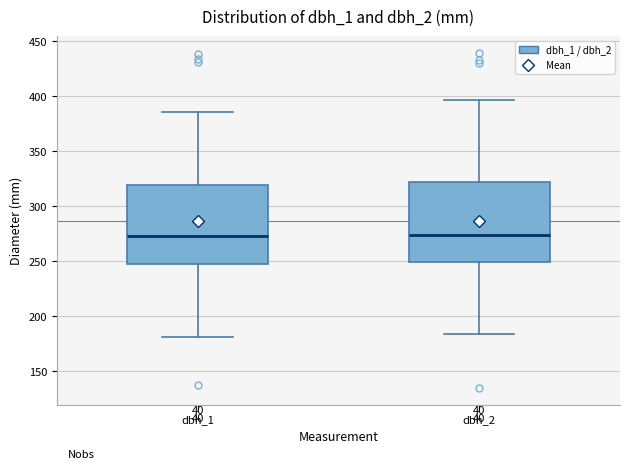

Reading left to right, transcribe this box plot: for each box, give where its median line is, the range the box spans, and where its two whiskers end, as read against the y-axis. The values are not printed on the chart, so give them approximately, as read against the axis.

dbh_1: median 275, box 245 to 320, whiskers 180 to 385
dbh_2: median 275, box 250 to 320, whiskers 185 to 395